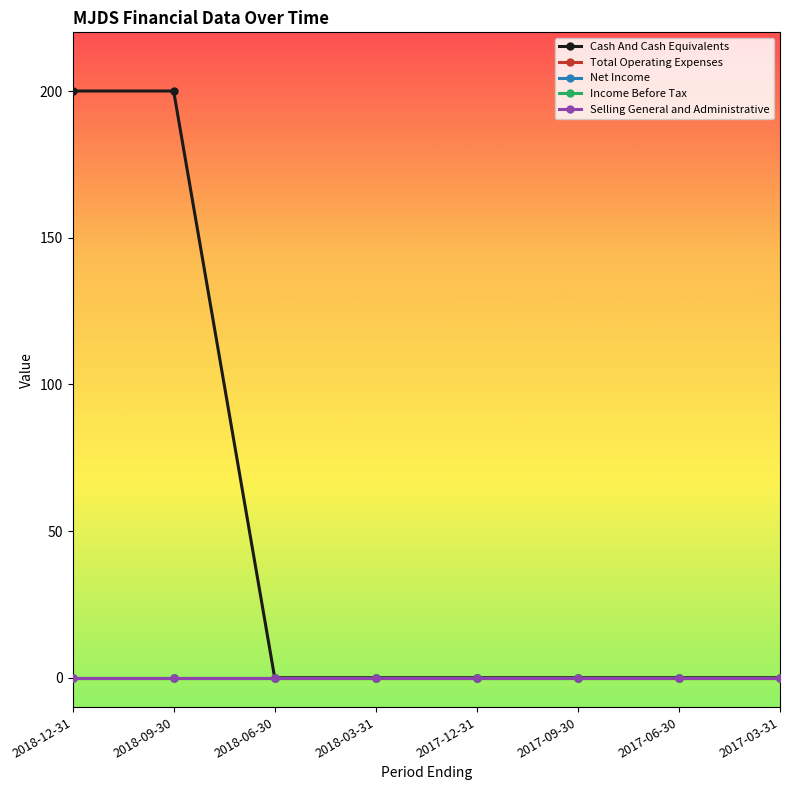

At 2018-03-31, list the series in order from smallest to largest.

Cash And Cash Equivalents, Total Operating Expenses, Net Income, Income Before Tax, Selling General and Administrative